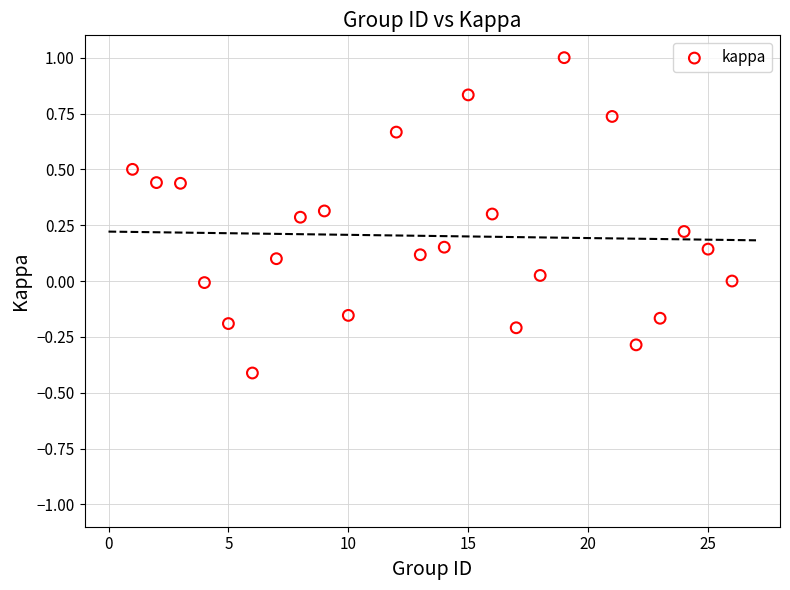

What is the range of X values (max minus min)?

25.0